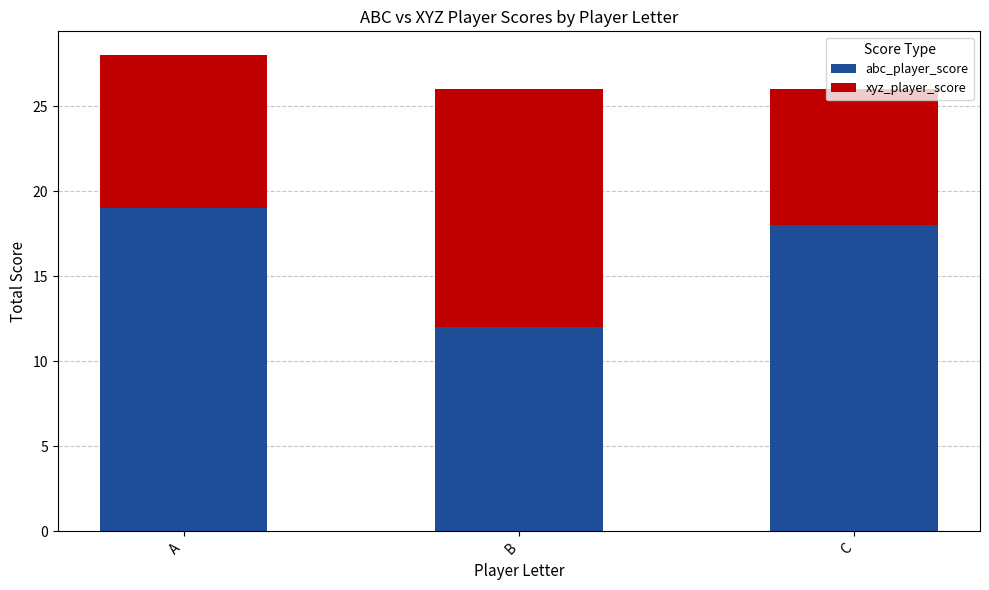

Does the chart contain any negative values?

No